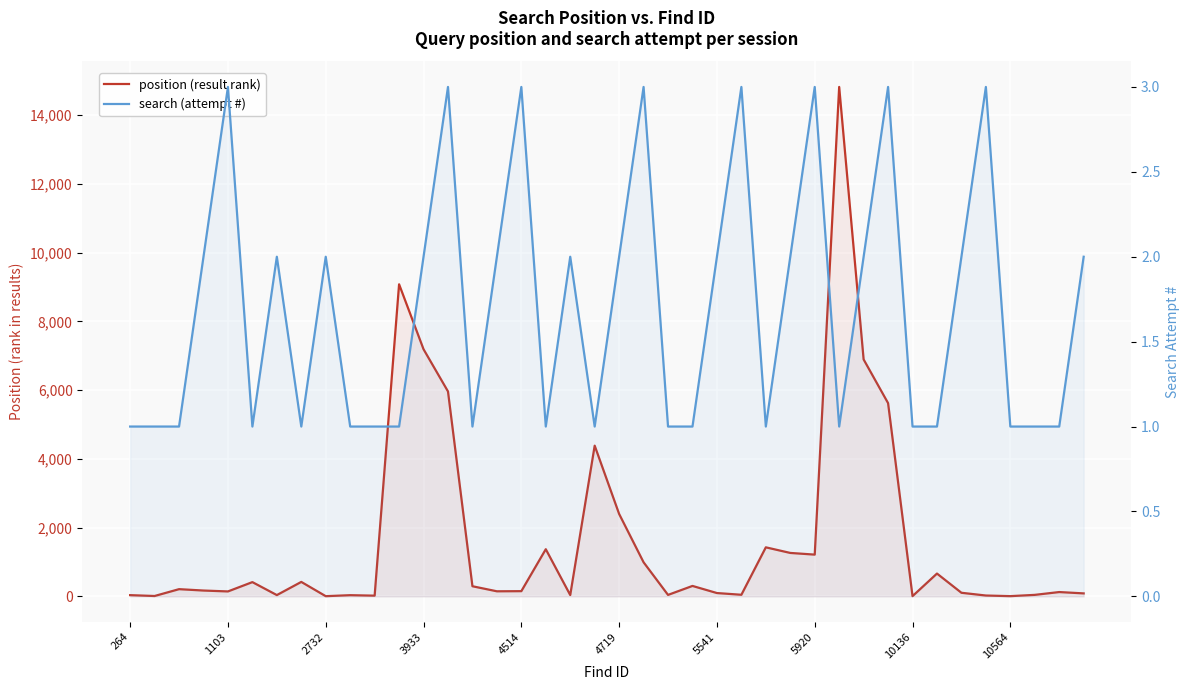

How many series are shown in this chart?

2